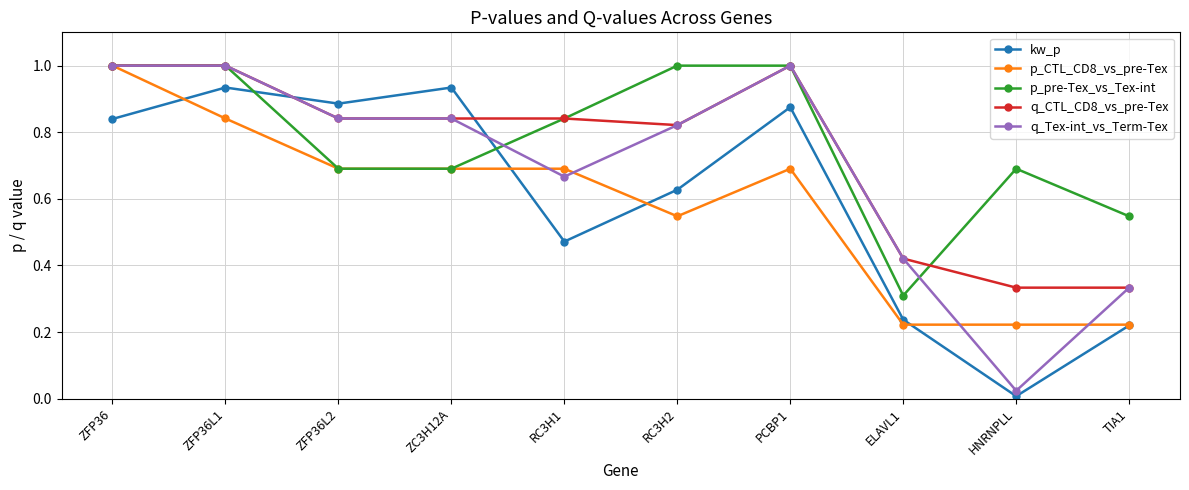

At which category does kw_p reach its first local peak?

ZFP36L1